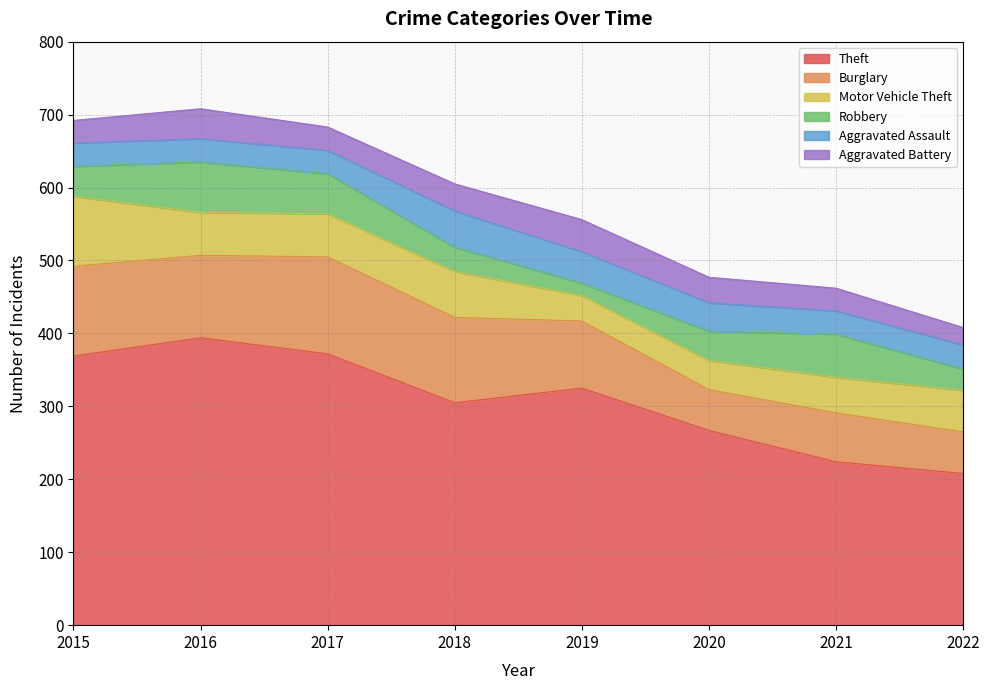

What is the minimum value shown in the chart?

17